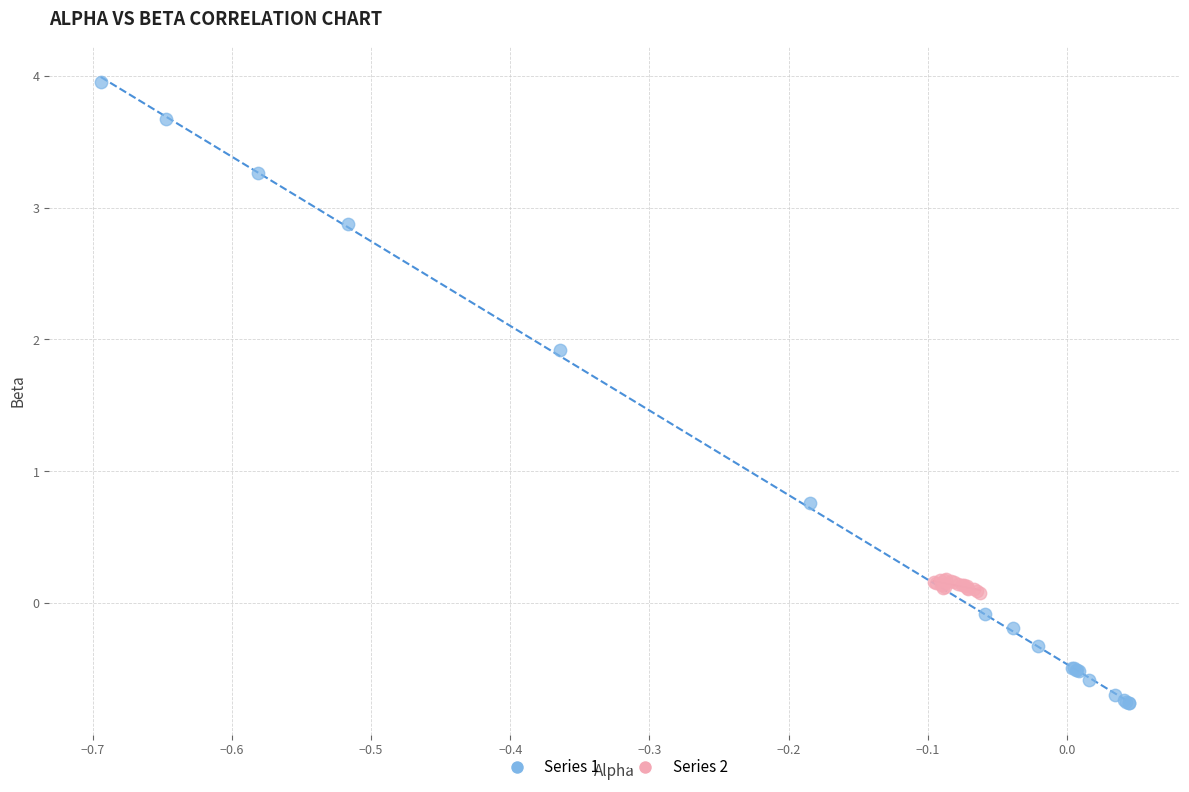

Which series contains the lowest Y value?

Series 1